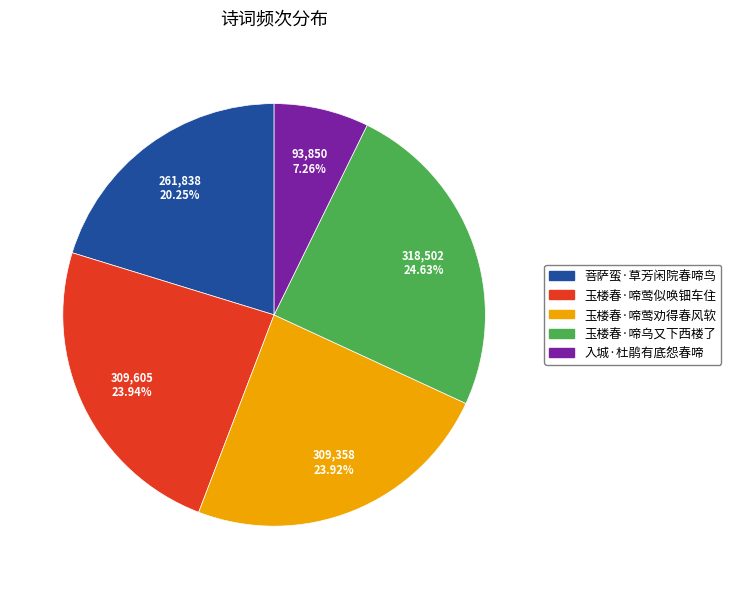

Approximately how many times larger is the value at 入城·杜鹃有底怨春啼 compared to 玉楼春·啼莺似唤钿车住?

0.3